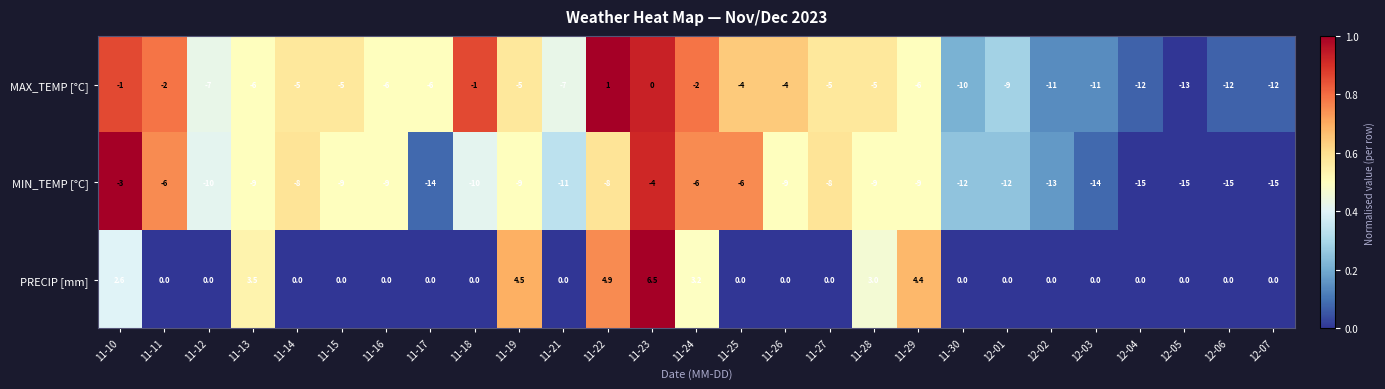

True or false: MIN_TEMP [°C] has a value of -9.0 at 11-16.

True